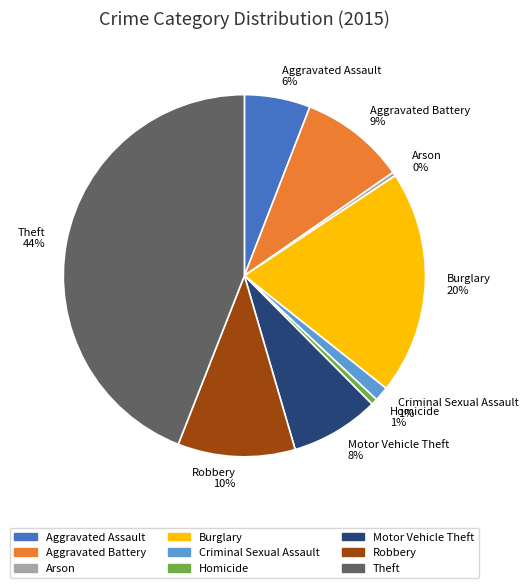

Which has a higher value, Theft or Arson?

Theft